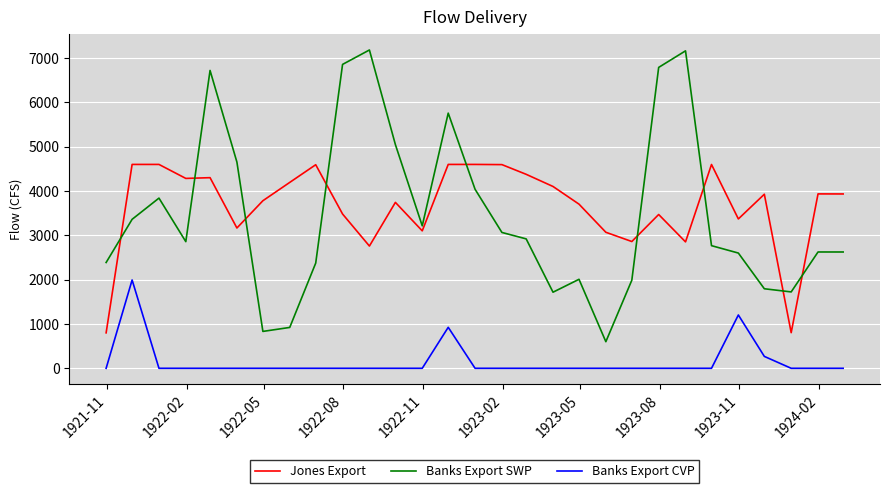

What is the lowest value of the Banks Export SWP series?

600.0